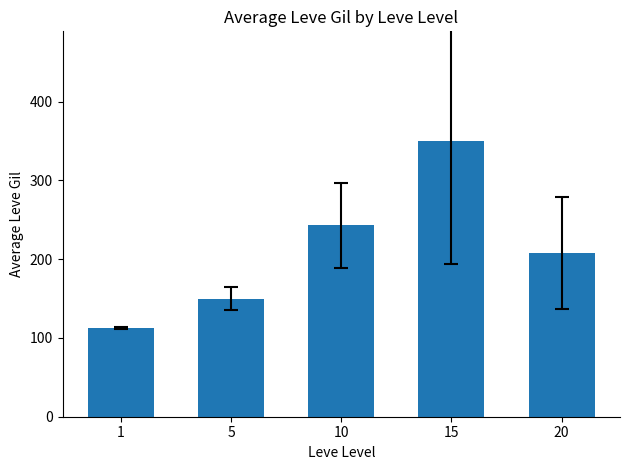

What is the maximum value shown in the chart?

349.3